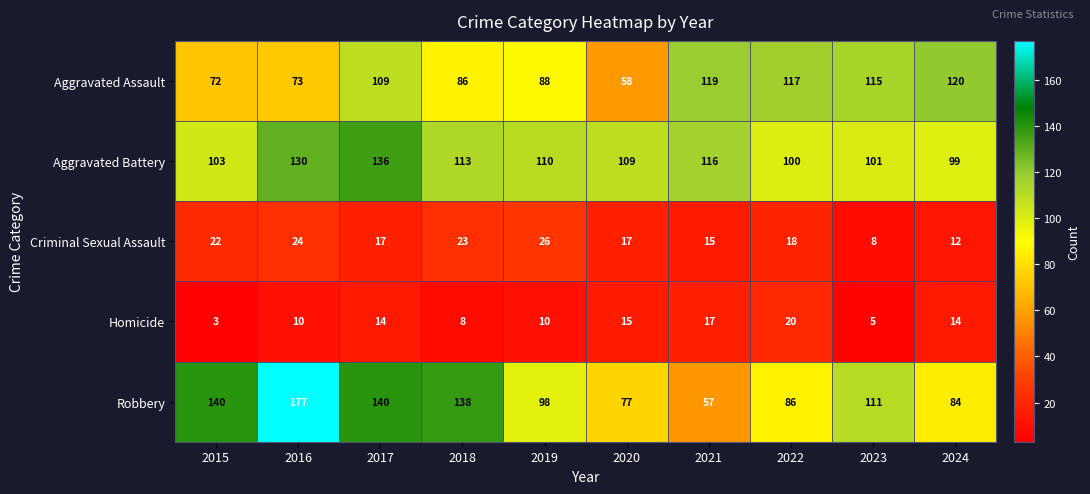

Which series has the largest range (max minus min)?

Robbery